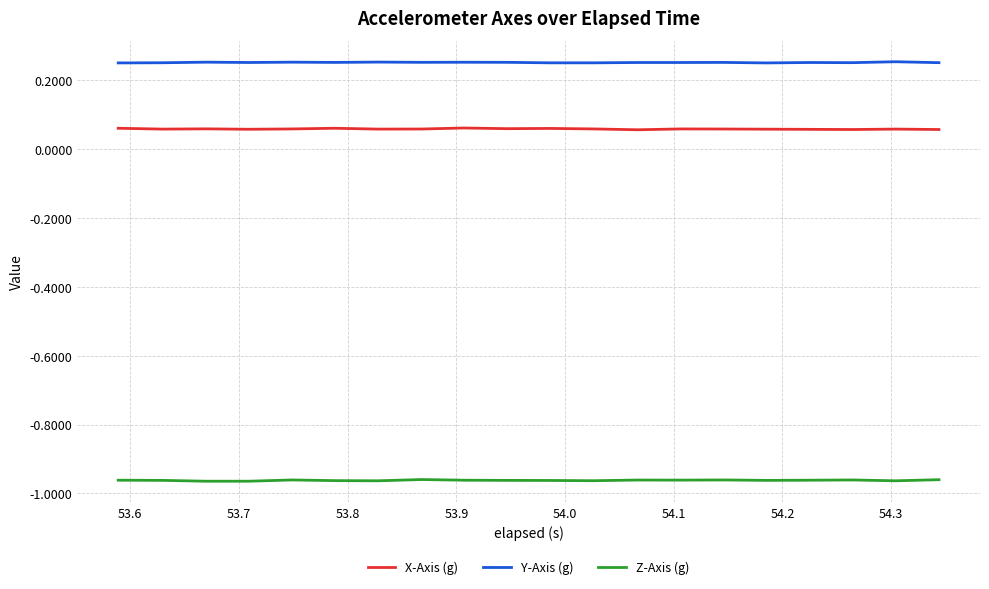

True or false: X-Axis (g) and Z-Axis (g) intersect in this chart.

False